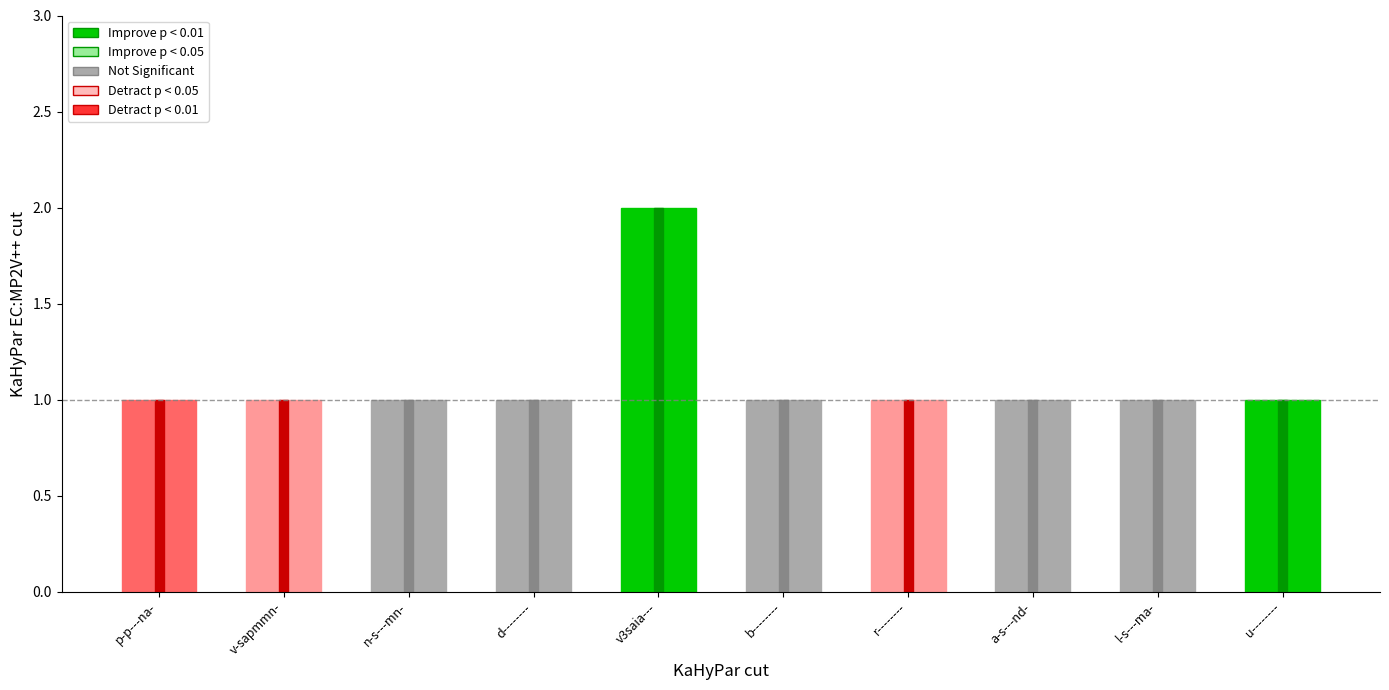

Reading left to right, what are all the values shown in this chart?

1	1	1	1	2	1	1	1	1	1